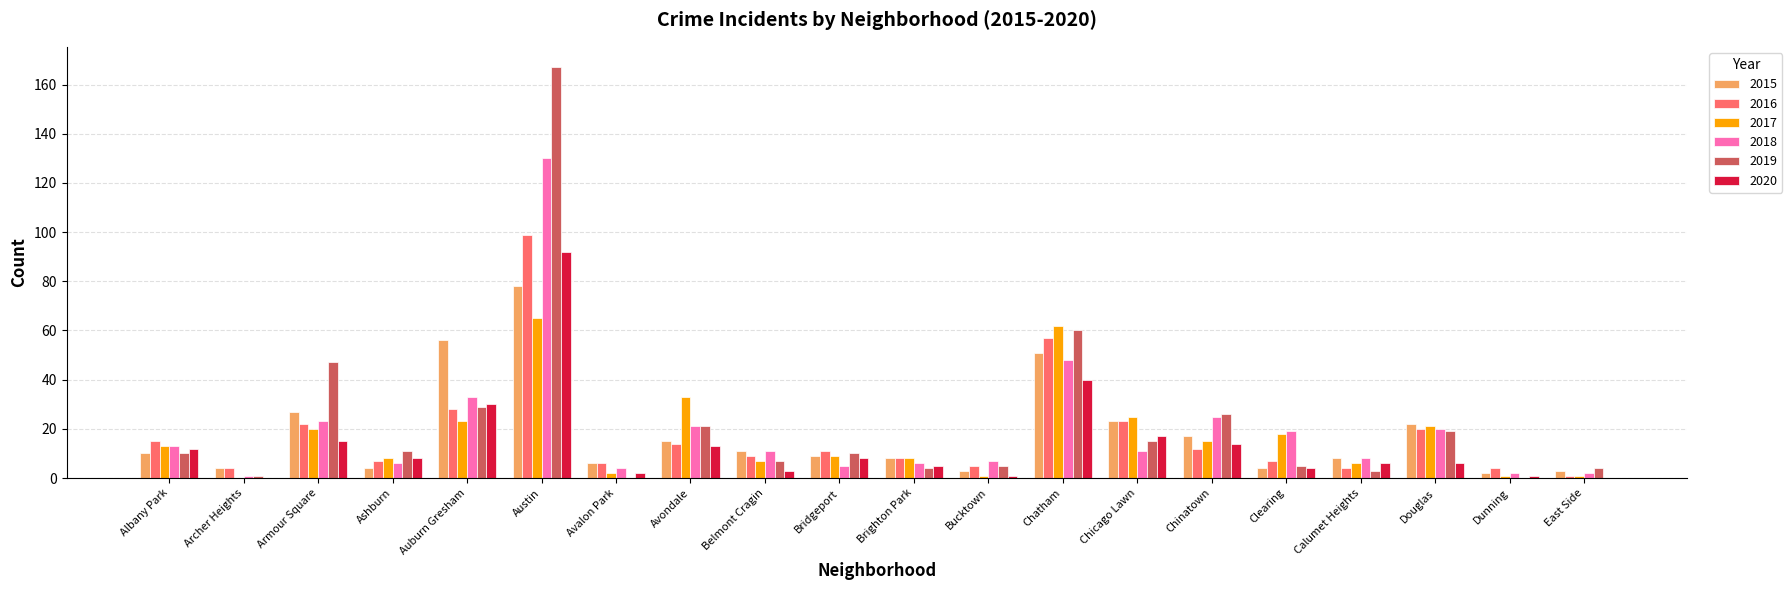

What is the total value across all series at Dunning?

10